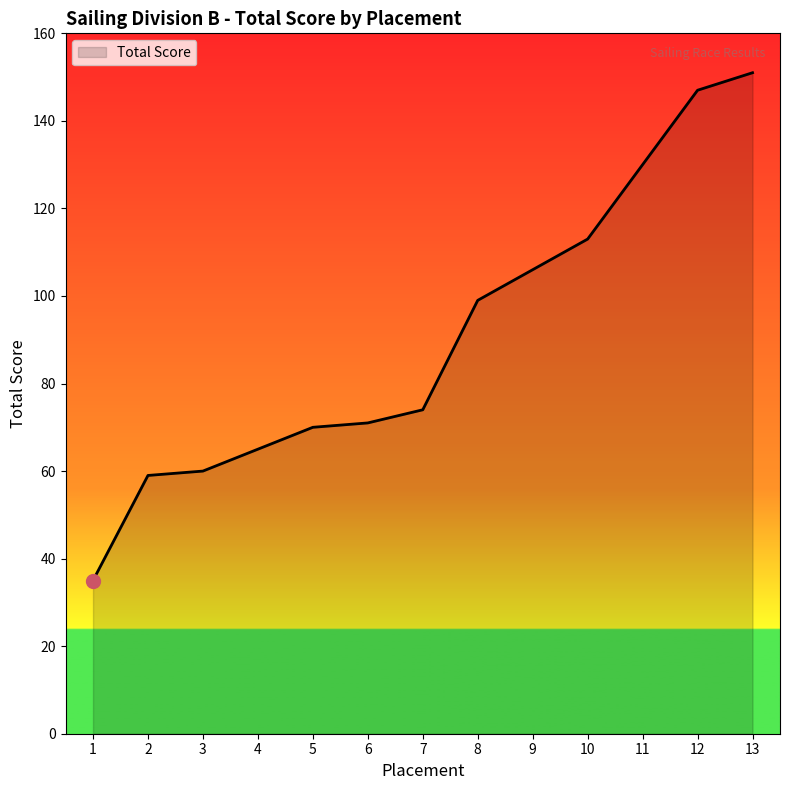

Which has a higher value, 3 or 1?

3